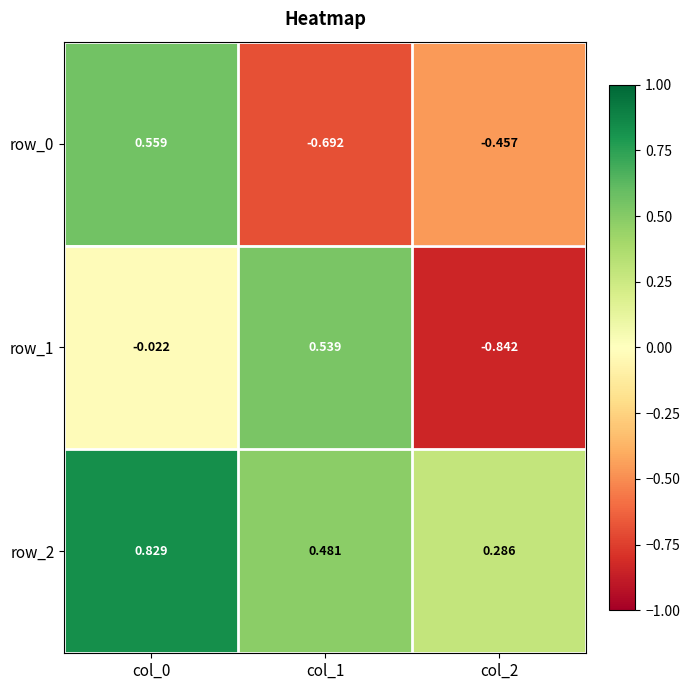

Where is row_0 nearest to the value 0?

col_2